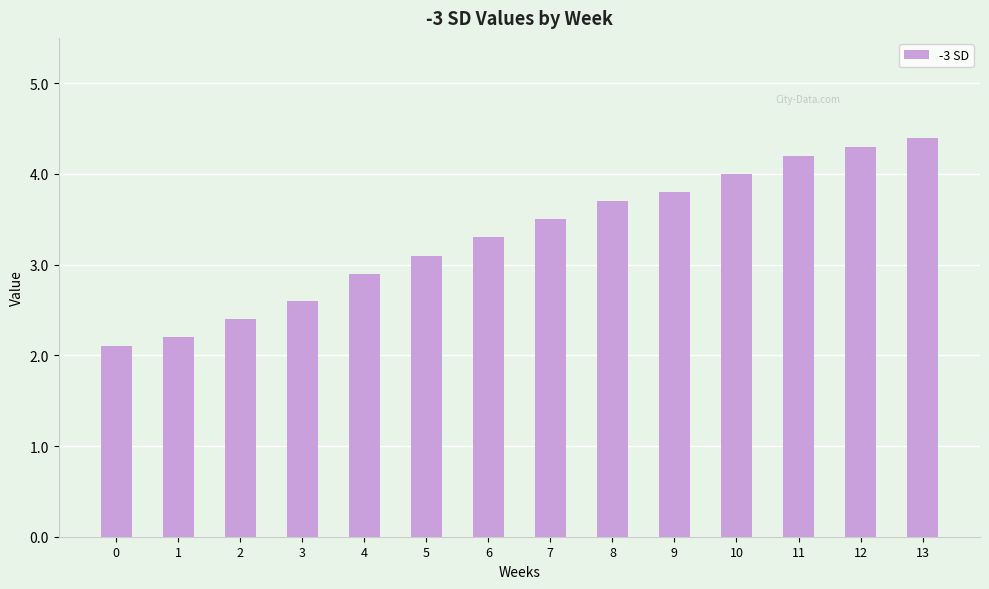

The chart shows a value of 1.1 at 8. True or false?

False